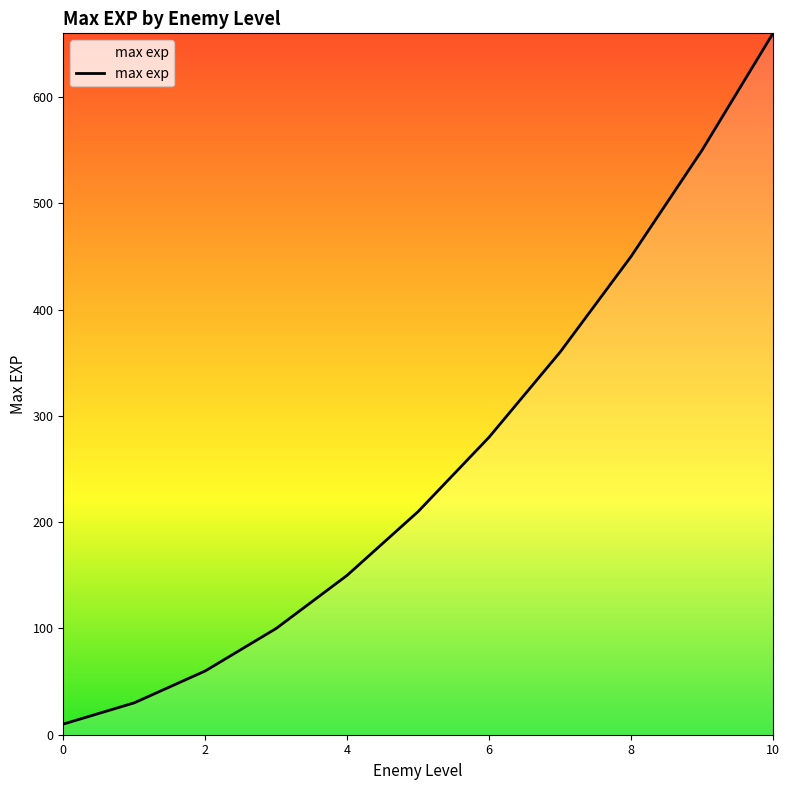

What is the difference between the maximum and minimum values?

650